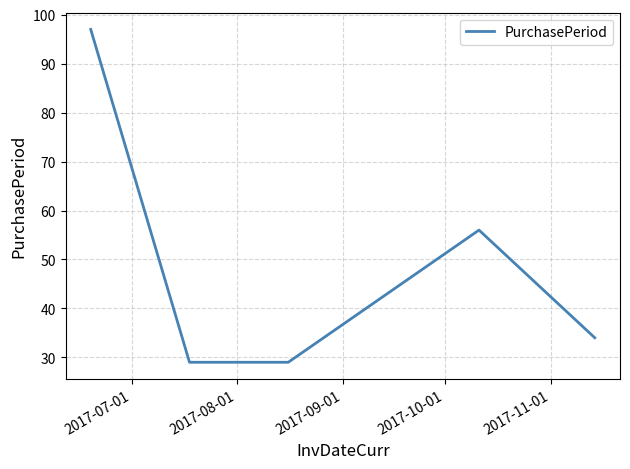

True or false: the data has more than 1 interior local peaks.

False